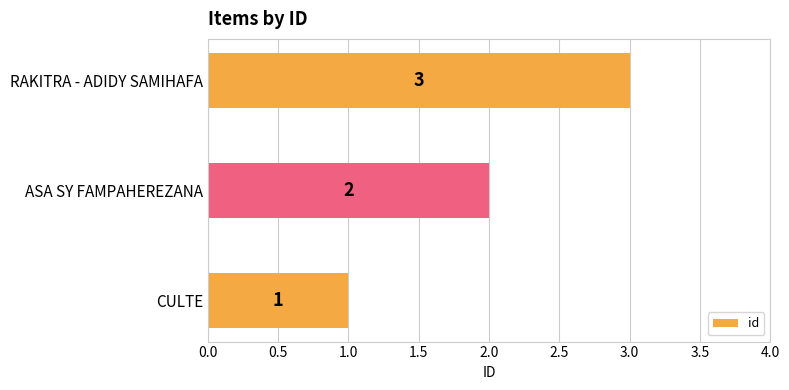

How many data points are less than 2?

1